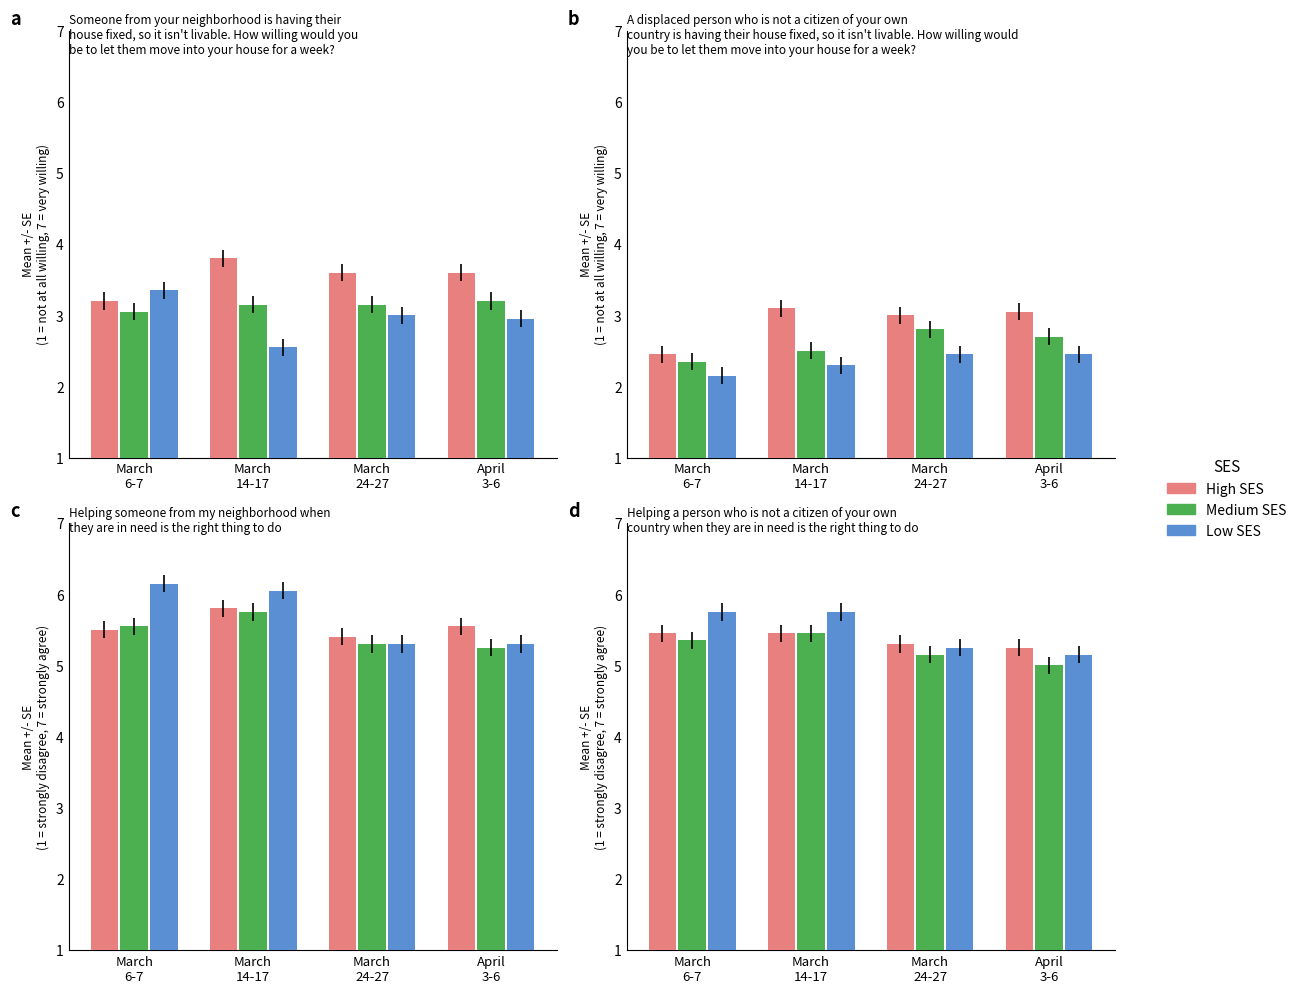

What is the difference between the Low SES values at April
3-6 and March
14-17?

0.6